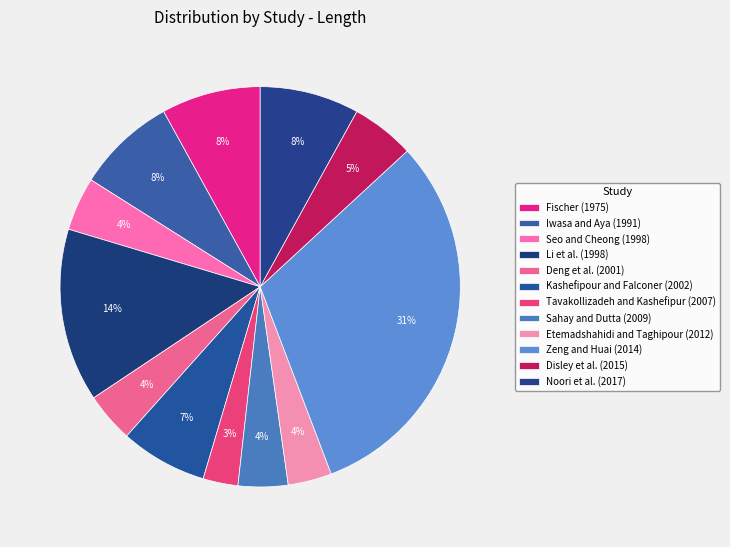

Does any single category account for the majority?

No